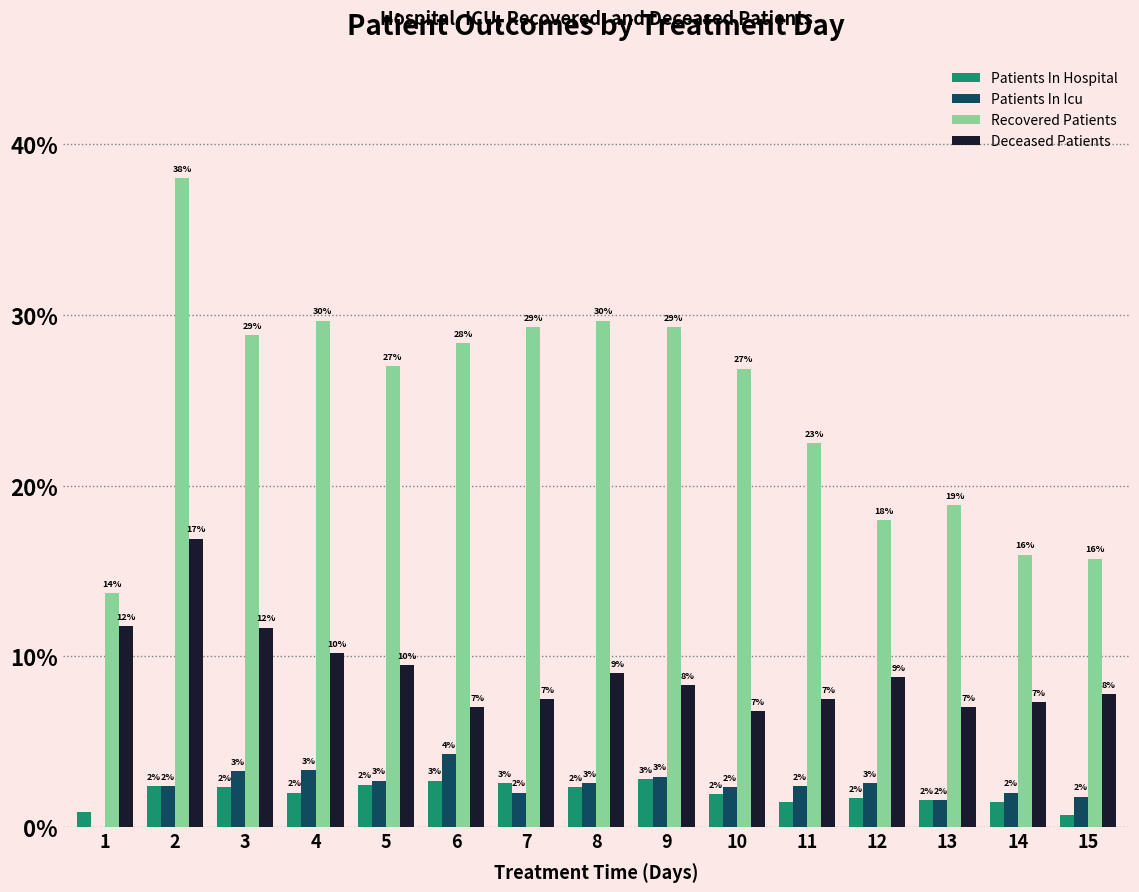

Is the value of Recovered Patients at 1 greater than the value of Patients In Hospital at 3?

Yes